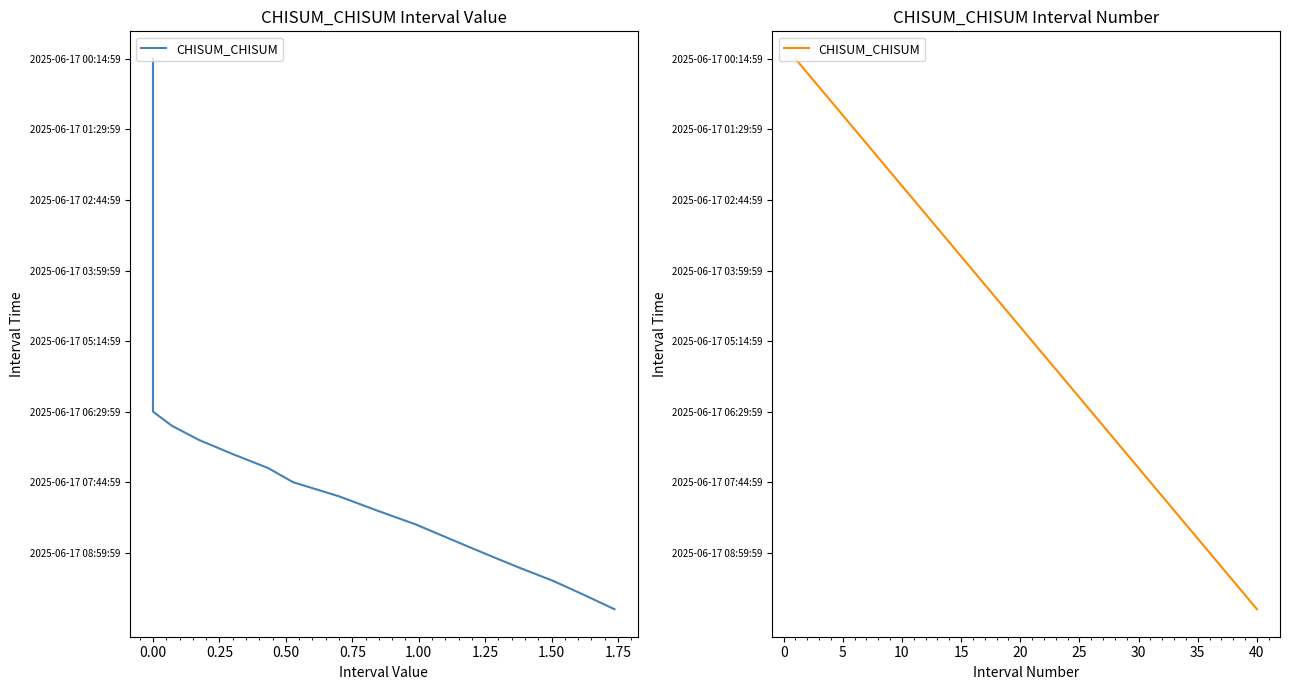

True or false: the data shows 52 at 32.

False